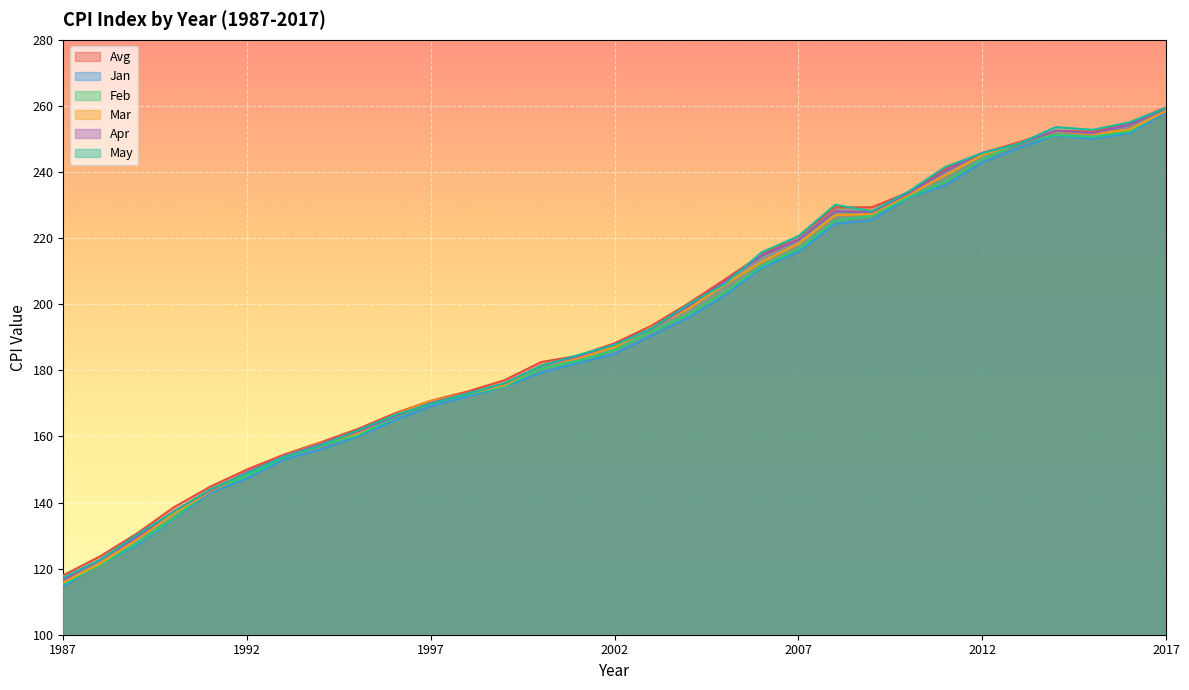

How many values in the May series exceed 187?

16